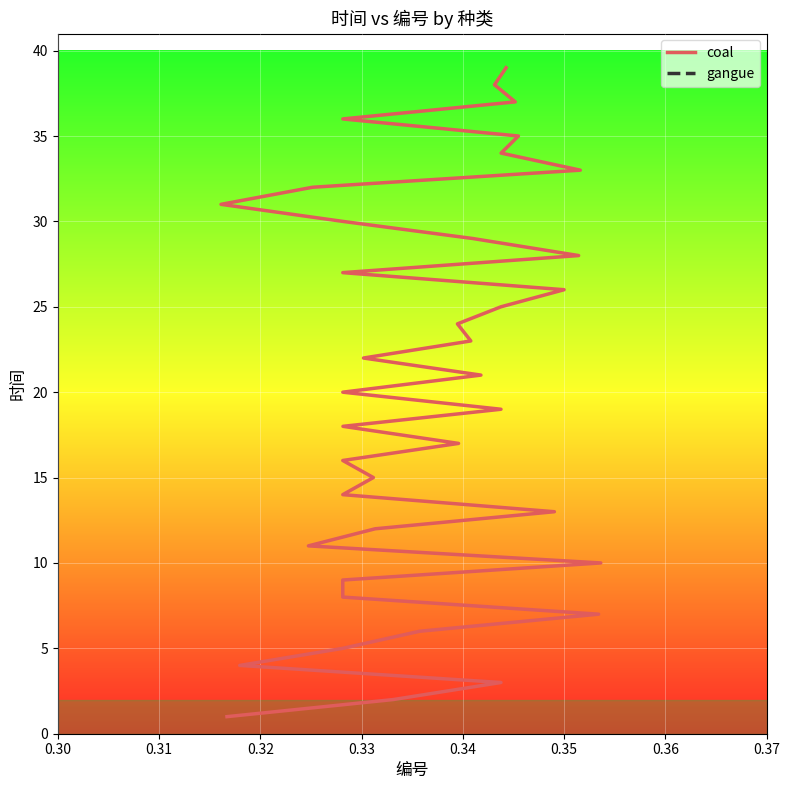

Count the number of data series in this chart.

1